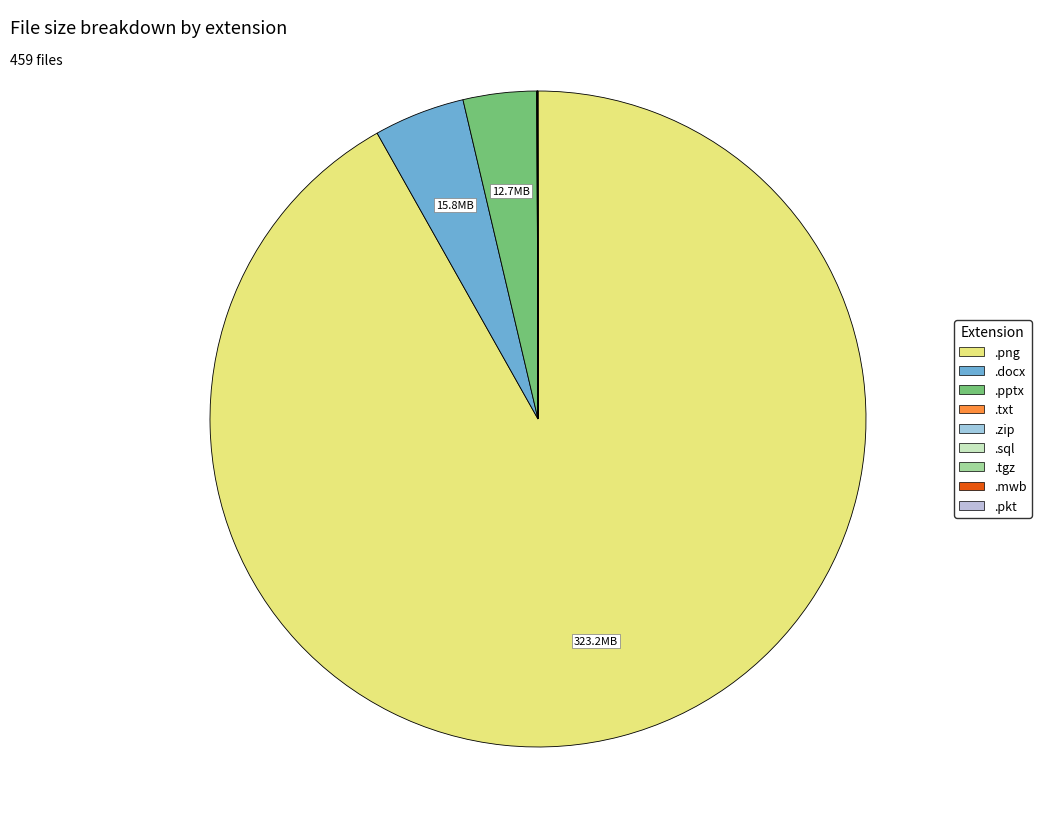

How many slices are in this pie chart?

9